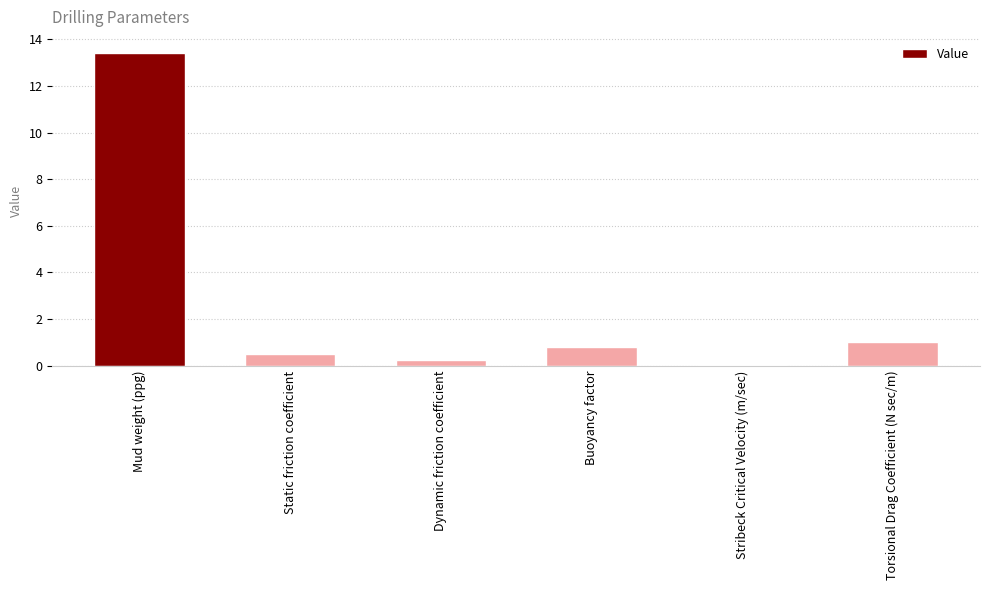

Which label corresponds to the largest value in the chart?

Mud weight (ppg)